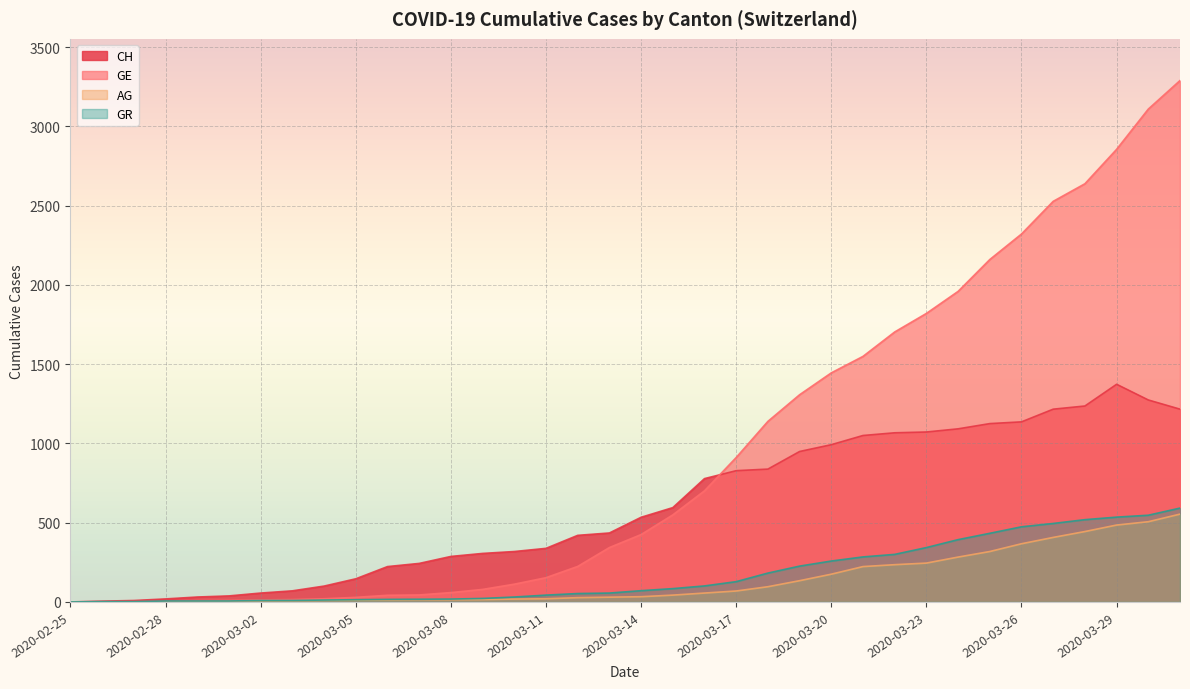

Reading right to left, list all the values displayed in this chart.

CH: 2020-03-31=1216	2020-03-30=1274	2020-03-29=1373	2020-03-28=1236	2020-03-27=1216	2020-03-26=1136	2020-03-25=1125	2020-03-24=1092	2020-03-23=1072	2020-03-22=1067	2020-03-21=1050	2020-03-20=992	2020-03-19=949	2020-03-18=838	2020-03-17=828	2020-03-16=778	2020-03-15=595	2020-03-14=534	2020-03-13=435	2020-03-12=420	2020-03-11=338	2020-03-10=318	2020-03-09=306	2020-03-08=287	2020-03-07=243	2020-03-06=223	2020-03-05=146	2020-03-04=100	2020-03-03=70	2020-03-02=56	2020-03-01=38	2020-02-29=31	2020-02-28=19	2020-02-27=9	2020-02-26=5	2020-02-25=0
GE: 2020-03-31=3289	2020-03-30=3109	2020-03-29=2855	2020-03-28=2638	2020-03-27=2527	2020-03-26=2321	2020-03-25=2160	2020-03-24=1959	2020-03-23=1820	2020-03-22=1703	2020-03-21=1549	2020-03-20=1445	2020-03-19=1307	2020-03-18=1139	2020-03-17=911	2020-03-16=701	2020-03-15=549	2020-03-14=425	2020-03-13=343	2020-03-12=224	2020-03-11=153	2020-03-10=112	2020-03-09=79	2020-03-08=59	2020-03-07=44	2020-03-06=42	2020-03-05=29	2020-03-04=20	2020-03-03=15	2020-03-02=13	2020-03-01=9	2020-02-29=8	2020-02-28=4	2020-02-27=1	2020-02-26=1	2020-02-25=0
AG: 2020-03-31=554	2020-03-30=506	2020-03-29=485	2020-03-28=444	2020-03-27=407	2020-03-26=367	2020-03-25=318	2020-03-24=283	2020-03-23=245	2020-03-22=235	2020-03-21=223	2020-03-20=175	2020-03-19=134	2020-03-18=96	2020-03-17=69	2020-03-16=56	2020-03-15=43	2020-03-14=33	2020-03-13=30	2020-03-12=27	2020-03-11=20	2020-03-10=18	2020-03-09=15	2020-03-08=14	2020-03-07=14	2020-03-06=12	2020-03-05=11	2020-03-04=10	2020-03-03=7	2020-03-02=7	2020-03-01=4	2020-02-29=3	2020-02-28=1	2020-02-27=1	2020-02-26=1	2020-02-25=0
GR: 2020-03-31=592	2020-03-30=547	2020-03-29=535	2020-03-28=519	2020-03-27=495	2020-03-26=474	2020-03-25=433	2020-03-24=393	2020-03-23=343	2020-03-22=300	2020-03-21=284	2020-03-20=258	2020-03-19=226	2020-03-18=182	2020-03-17=128	2020-03-16=101	2020-03-15=84	2020-03-14=71	2020-03-13=56	2020-03-12=53	2020-03-11=43	2020-03-10=31	2020-03-09=22	2020-03-08=18	2020-03-07=17	2020-03-06=16	2020-03-05=14	2020-03-04=12	2020-03-03=9	2020-03-02=9	2020-03-01=6	2020-02-29=6	2020-02-28=6	2020-02-27=2	2020-02-26=2	2020-02-25=0